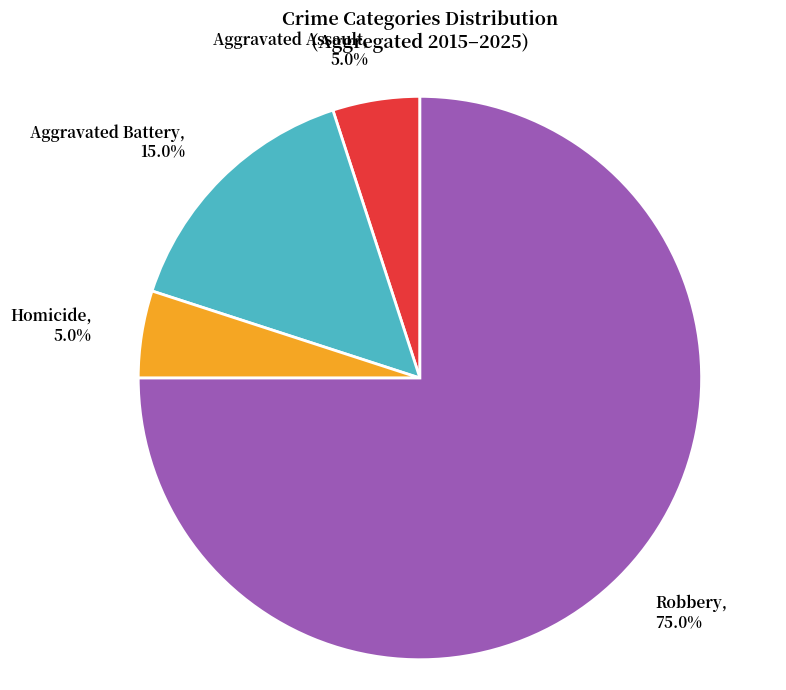

The Homicide slice represents 15% of the pie. True or false?

False